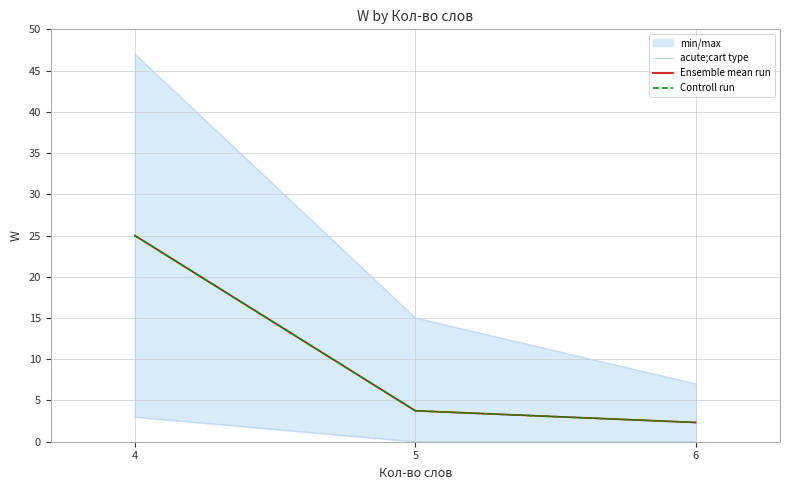

Reading left to right, extract all data points from this chart.

acute;cart type: 47.0	15.0	7.0
Ensemble mean run: 25.0	3.8	2.3
Controll run: 25.0	3.8	2.3